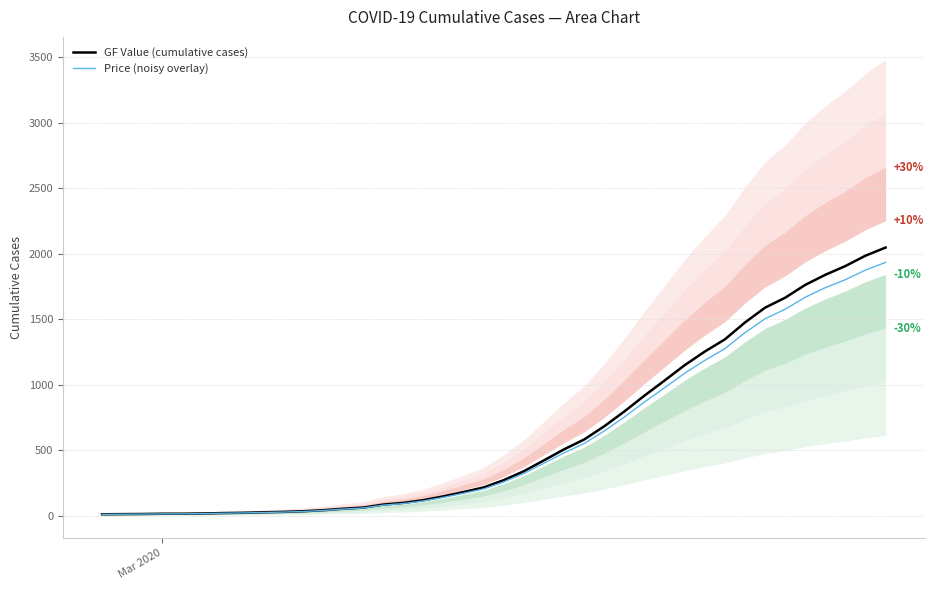

How many data points in Price (noisy overlay) are less than 259?

20